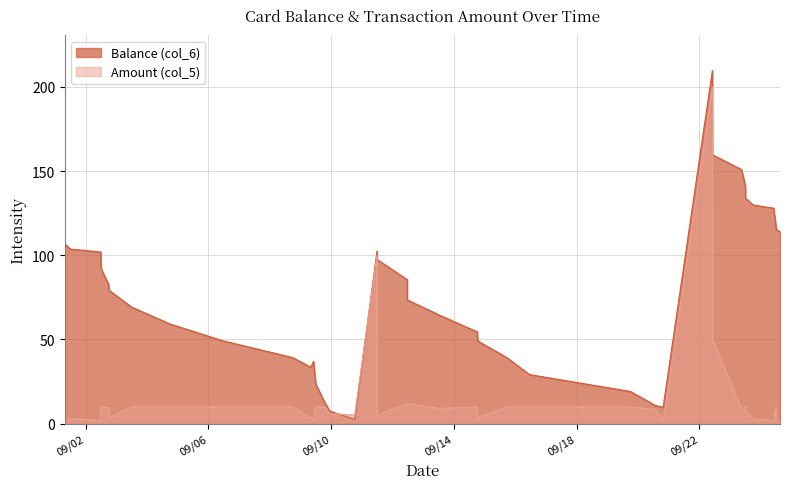

Which category has the lowest value across all series?

2014/09/20 19:33